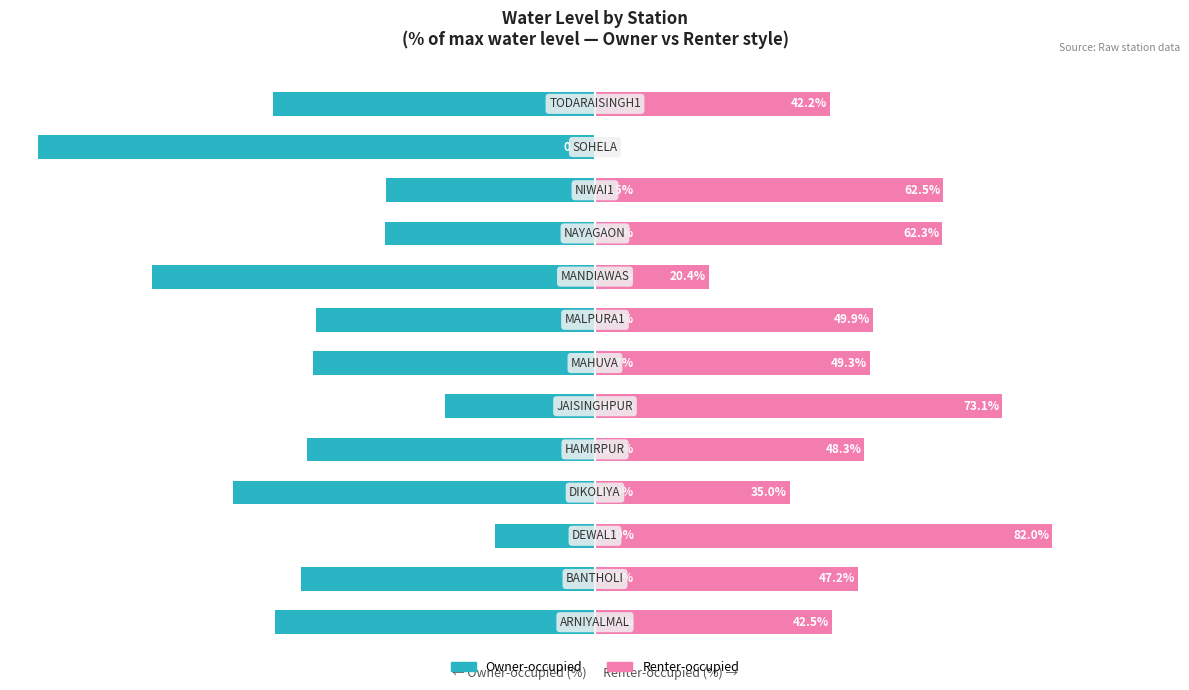

The Renter-occupied series shows 30.9 at 10. True or false?

False